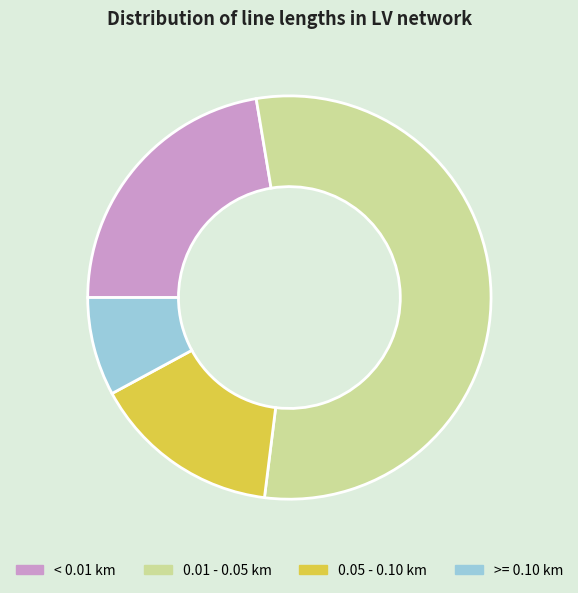

What is the ratio of the value at 0.05 - 0.10 km to the value at 0.01 - 0.05 km?

0.3